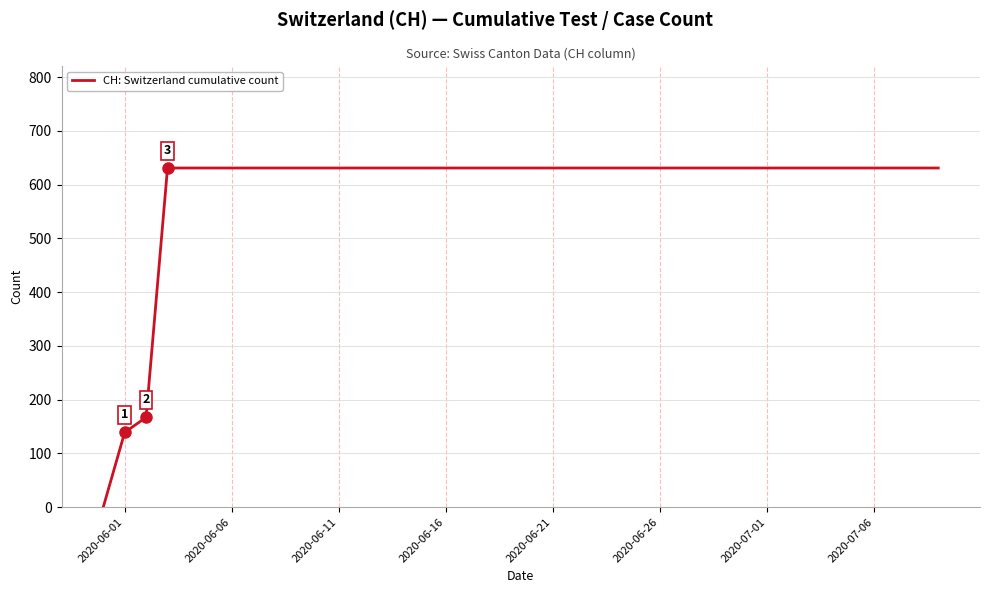

Reading left to right, what are all the values shown in this chart?

0	139	167	631	631	631	631	631	631	631	631	631	631	631	631	631	631	631	631	631	631	631	631	631	631	631	631	631	631	631	631	631	631	631	631	631	631	631	631	631